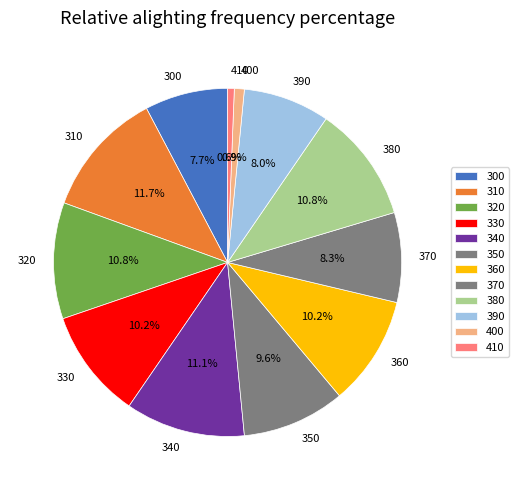

True or false: 380 accounts for 4% of the total.

False